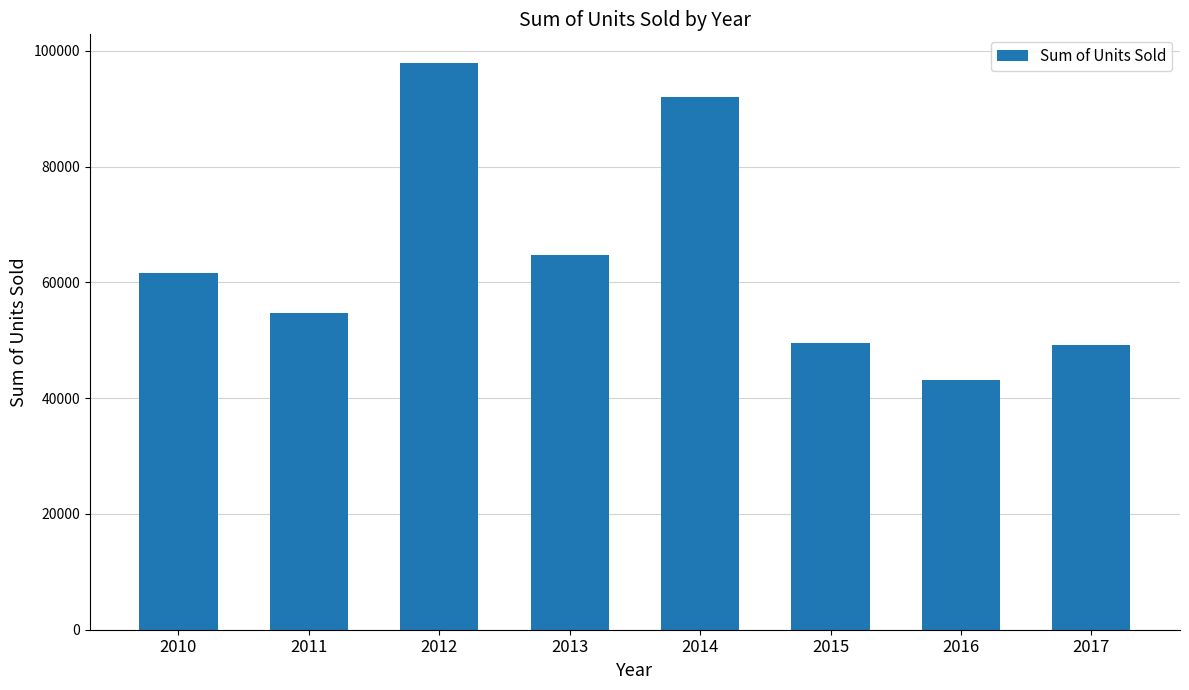

Does the chart contain stacked bars?

No